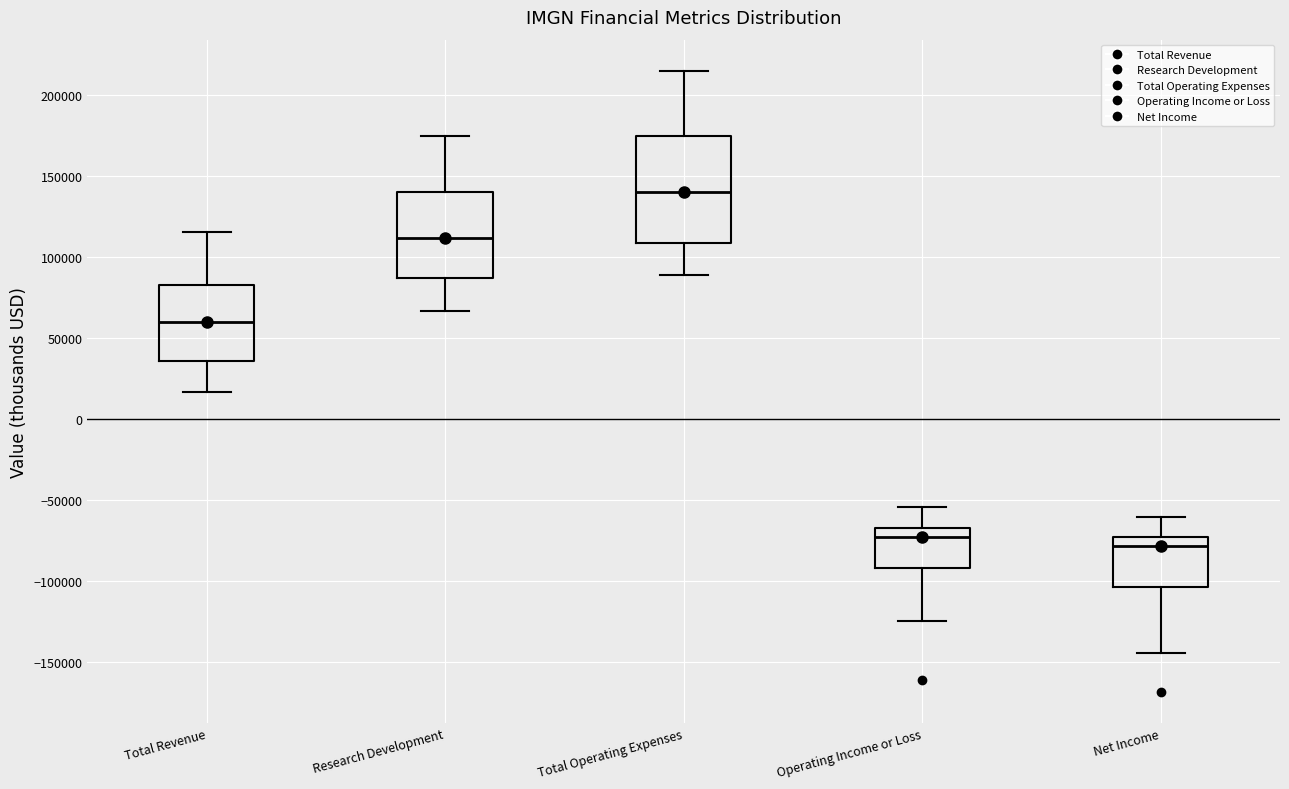

Which box is the tallest, from its lower edge to its upper edge?

Total Operating Expenses